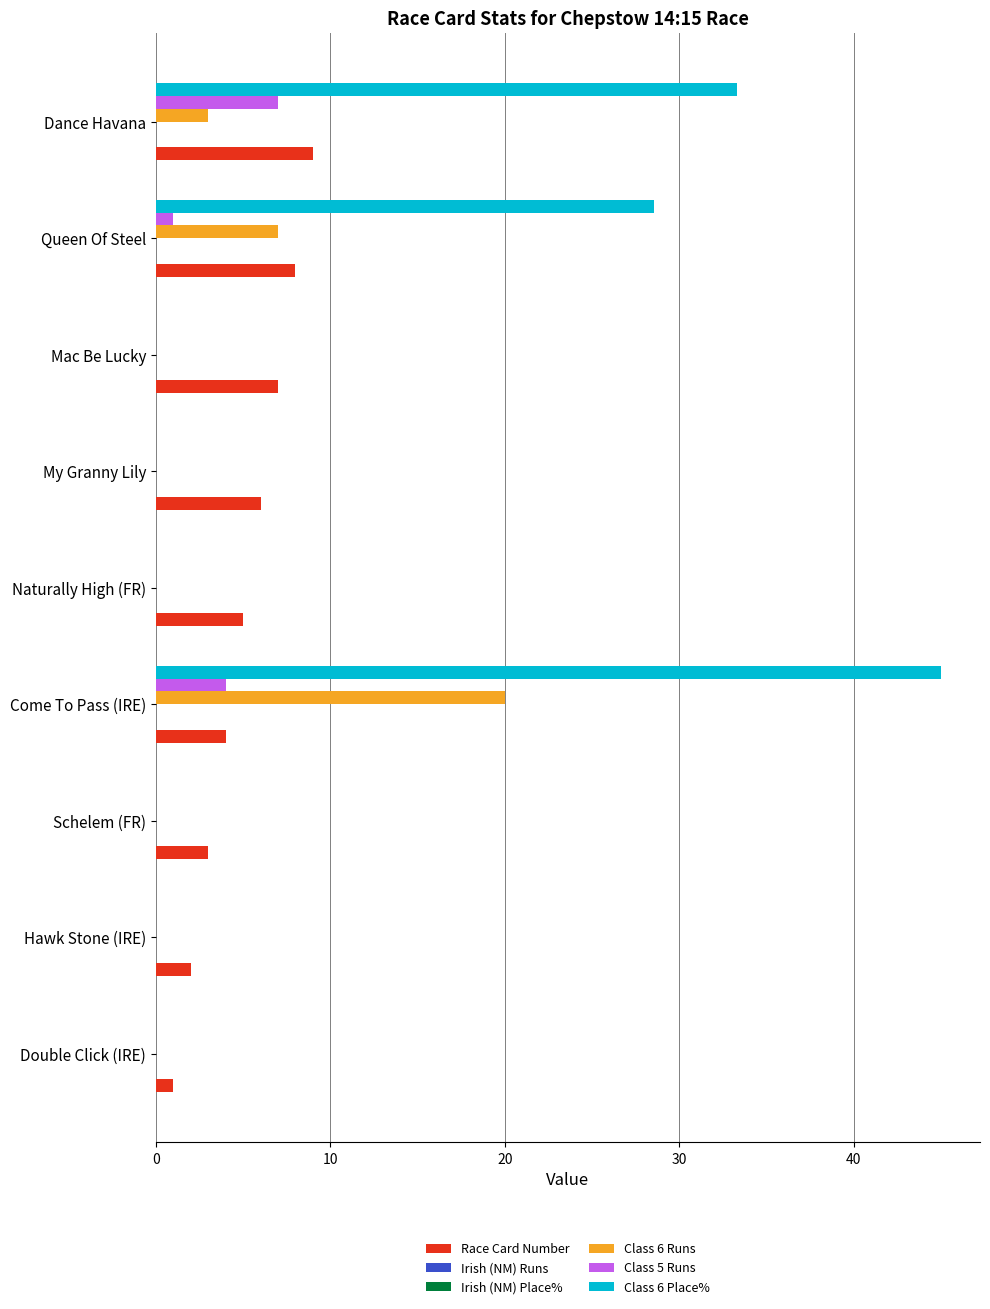

Which series has the largest total across all categories?

Class 6 Place%